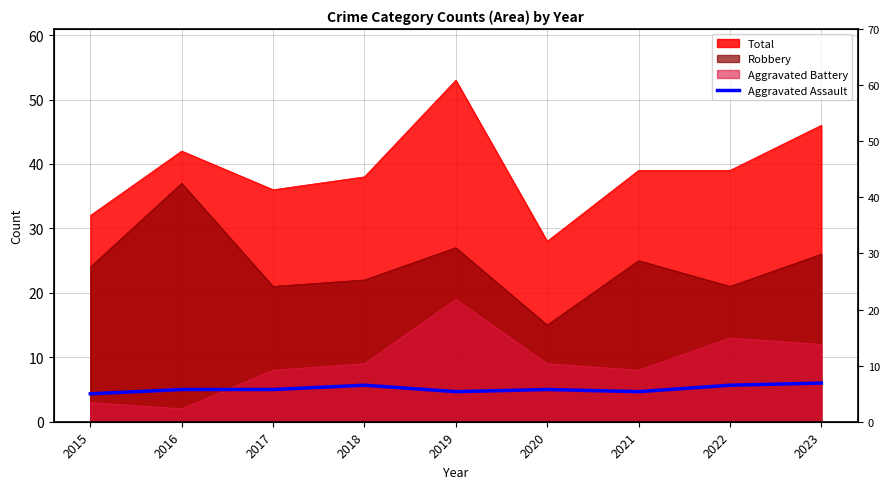

The chart shows a value of 4.3 at 2015. True or false?

True